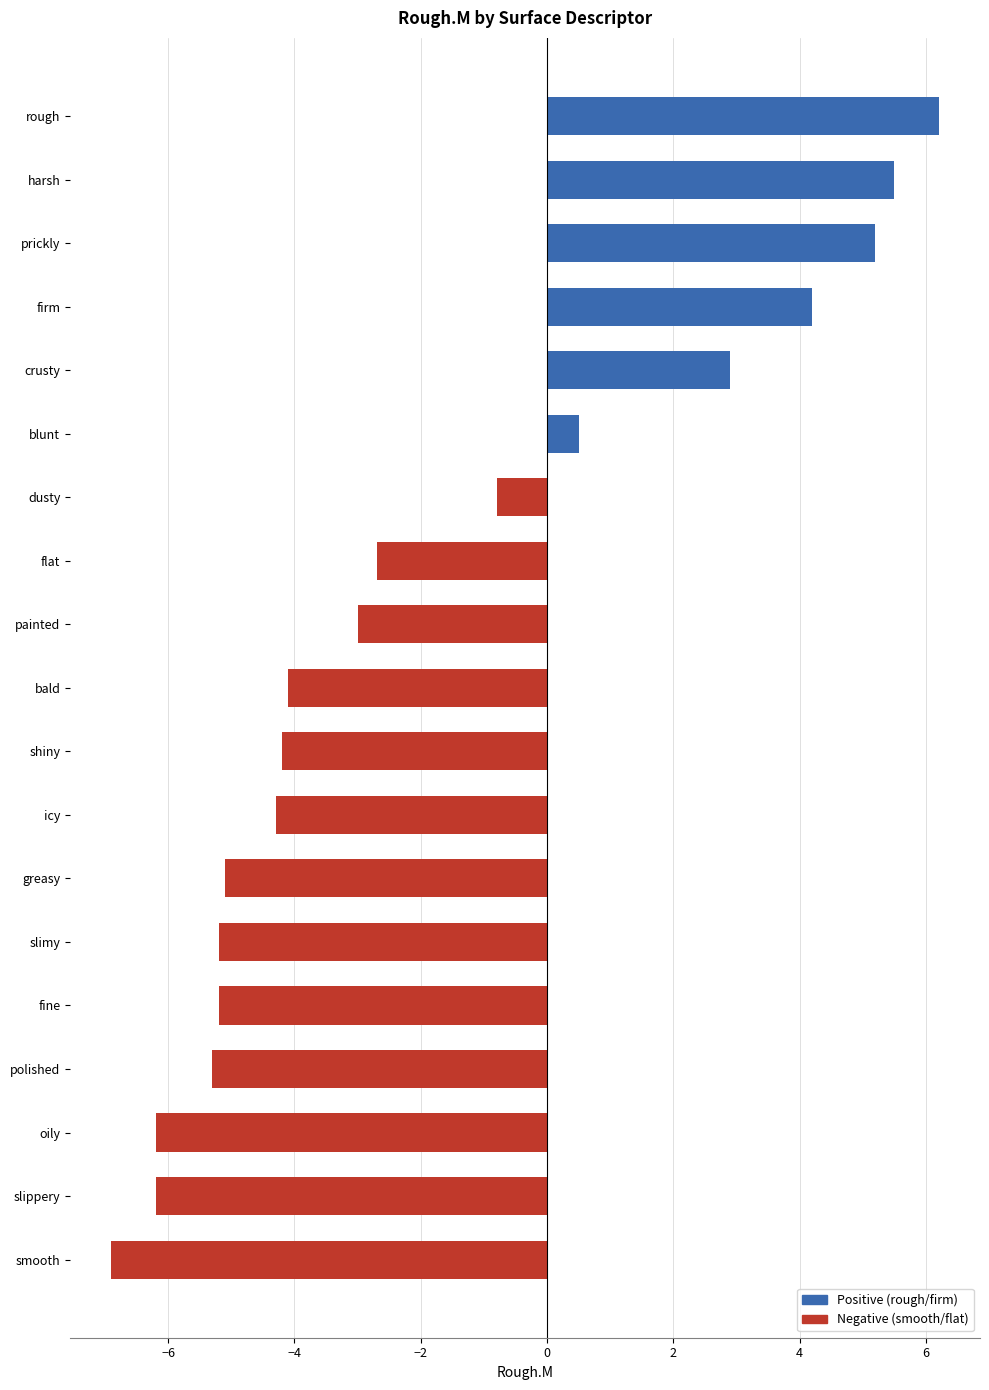

Which has a higher value, painted or bald?

painted